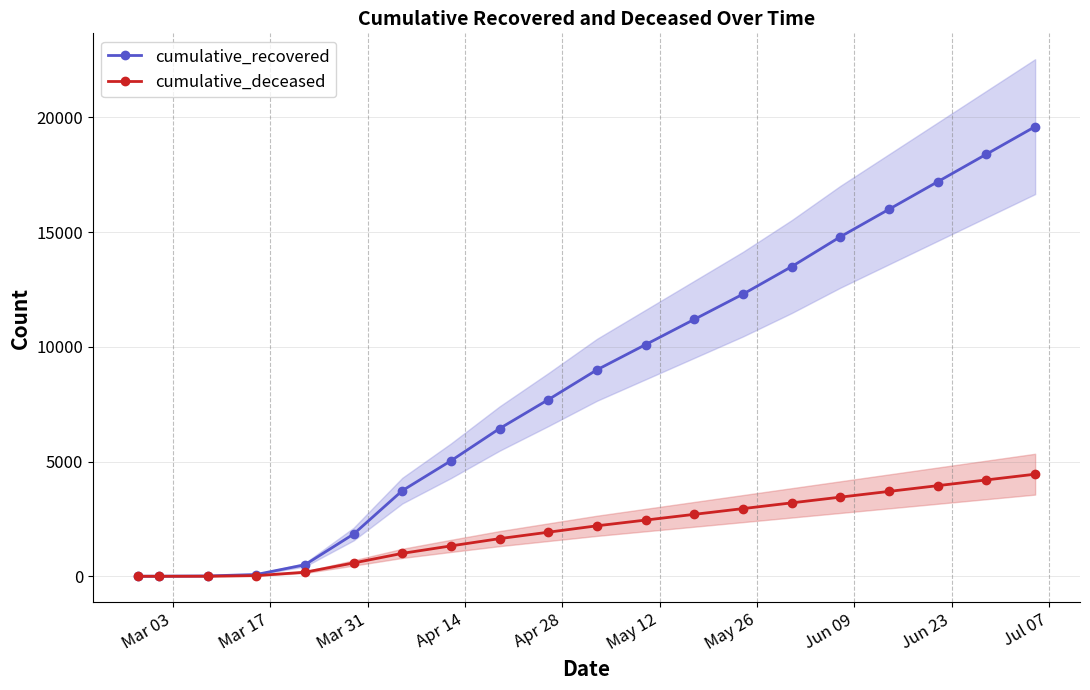

Is the value of cumulative_deceased at 15 greater than the value of cumulative_recovered at 13?

No